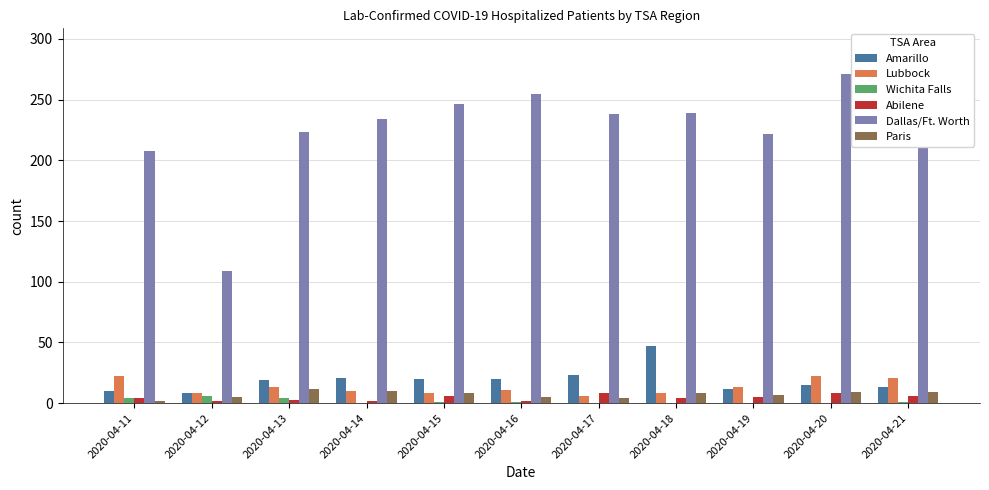

Is the value of Paris at 2020-04-20 greater than the value of Lubbock at 2020-04-20?

No